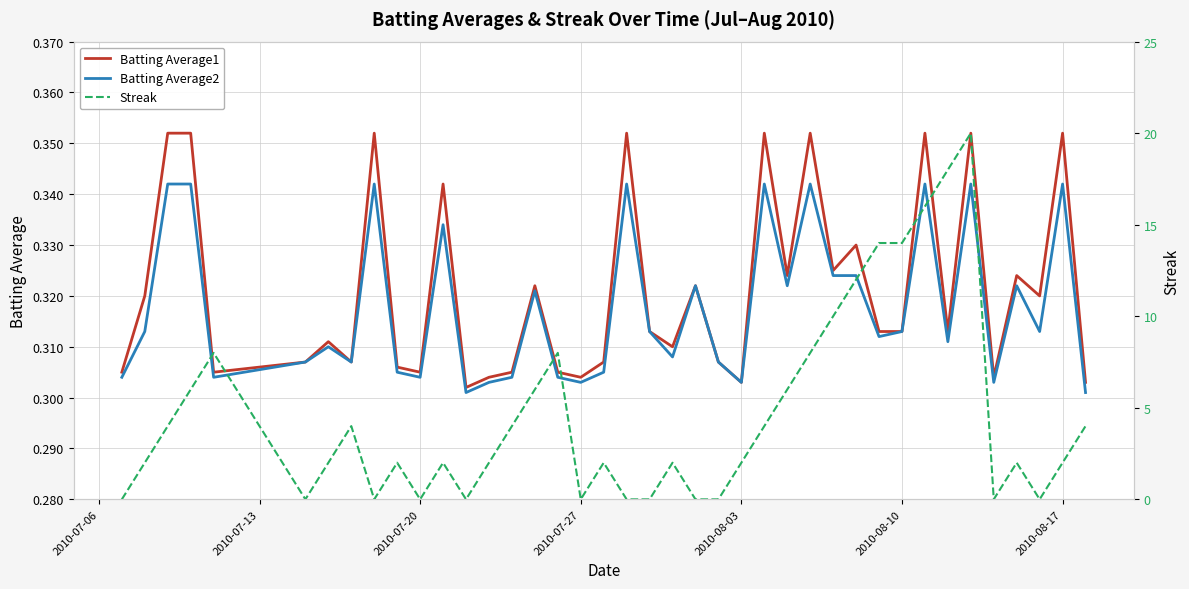

What are all the series names shown in the legend?

Batting Average1, Batting Average2, Streak